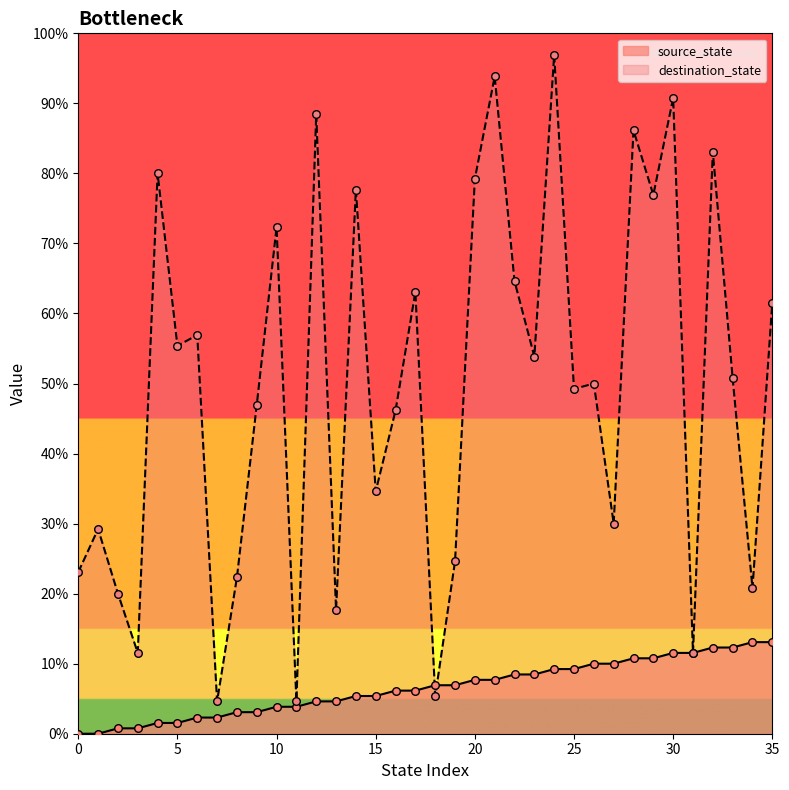

Which series has the widest spread of Y values?

destination_state